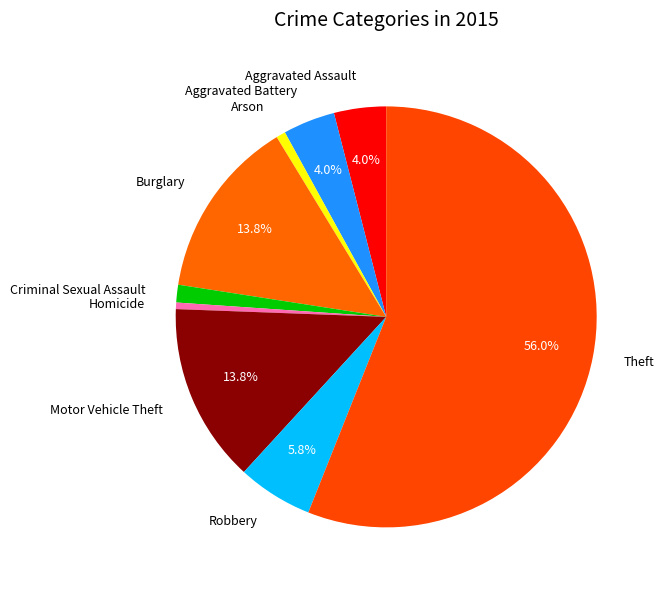

Which slice represents more than half of the pie?

Theft